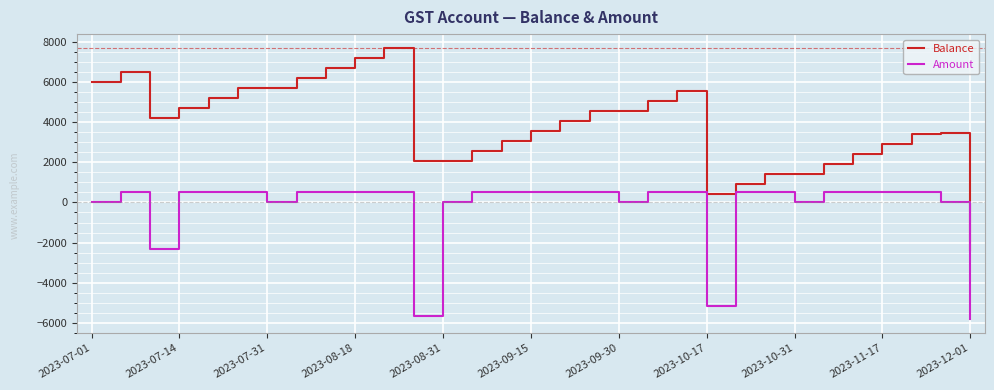

True or false: Balance has more than 2 interior local peaks.

True